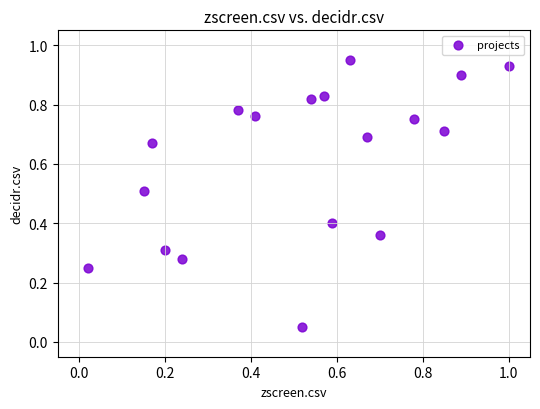

What is the range of X values (max minus min)?

1.0